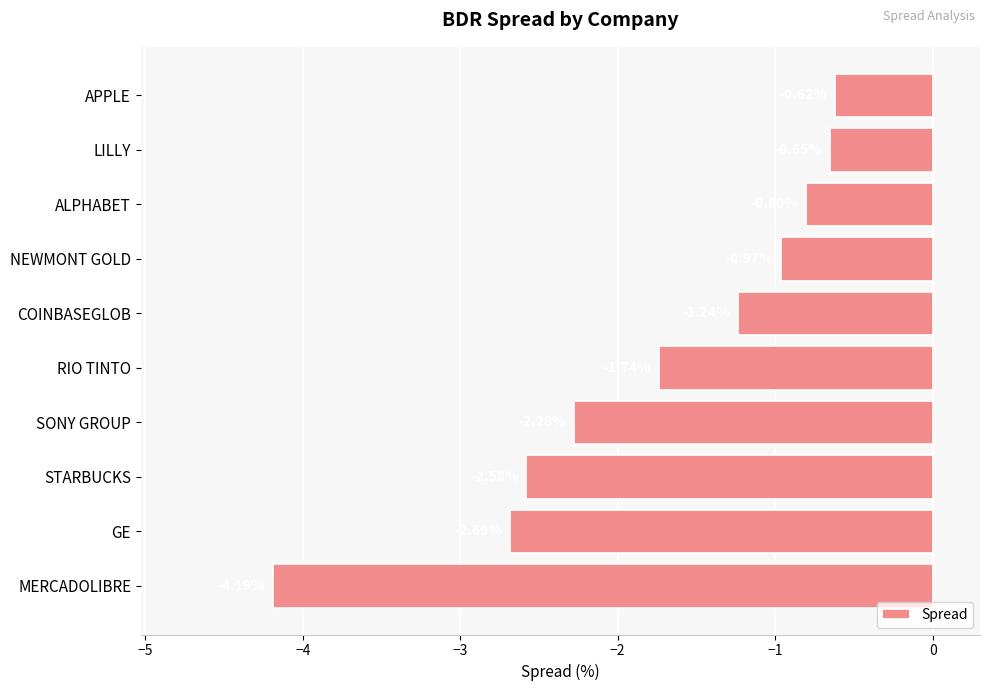

What is the difference between the maximum and minimum values?

3.6